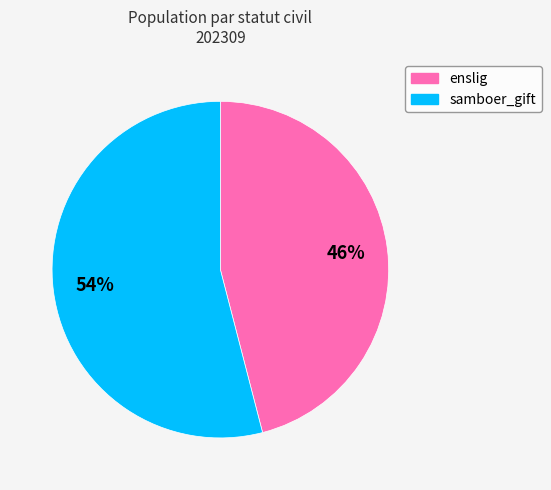

Combined, do enslig and samboer_gift account for over 50%?

Yes